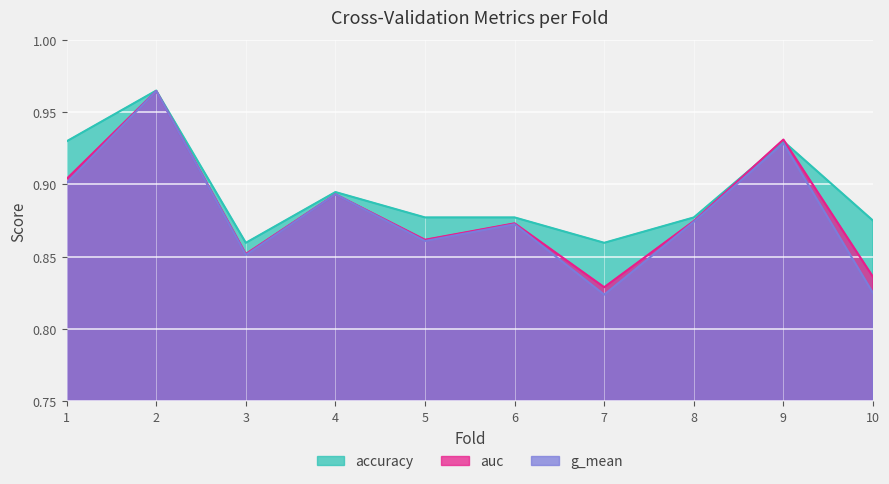

What is the sum of the auc values at 5 and 1?

1.8